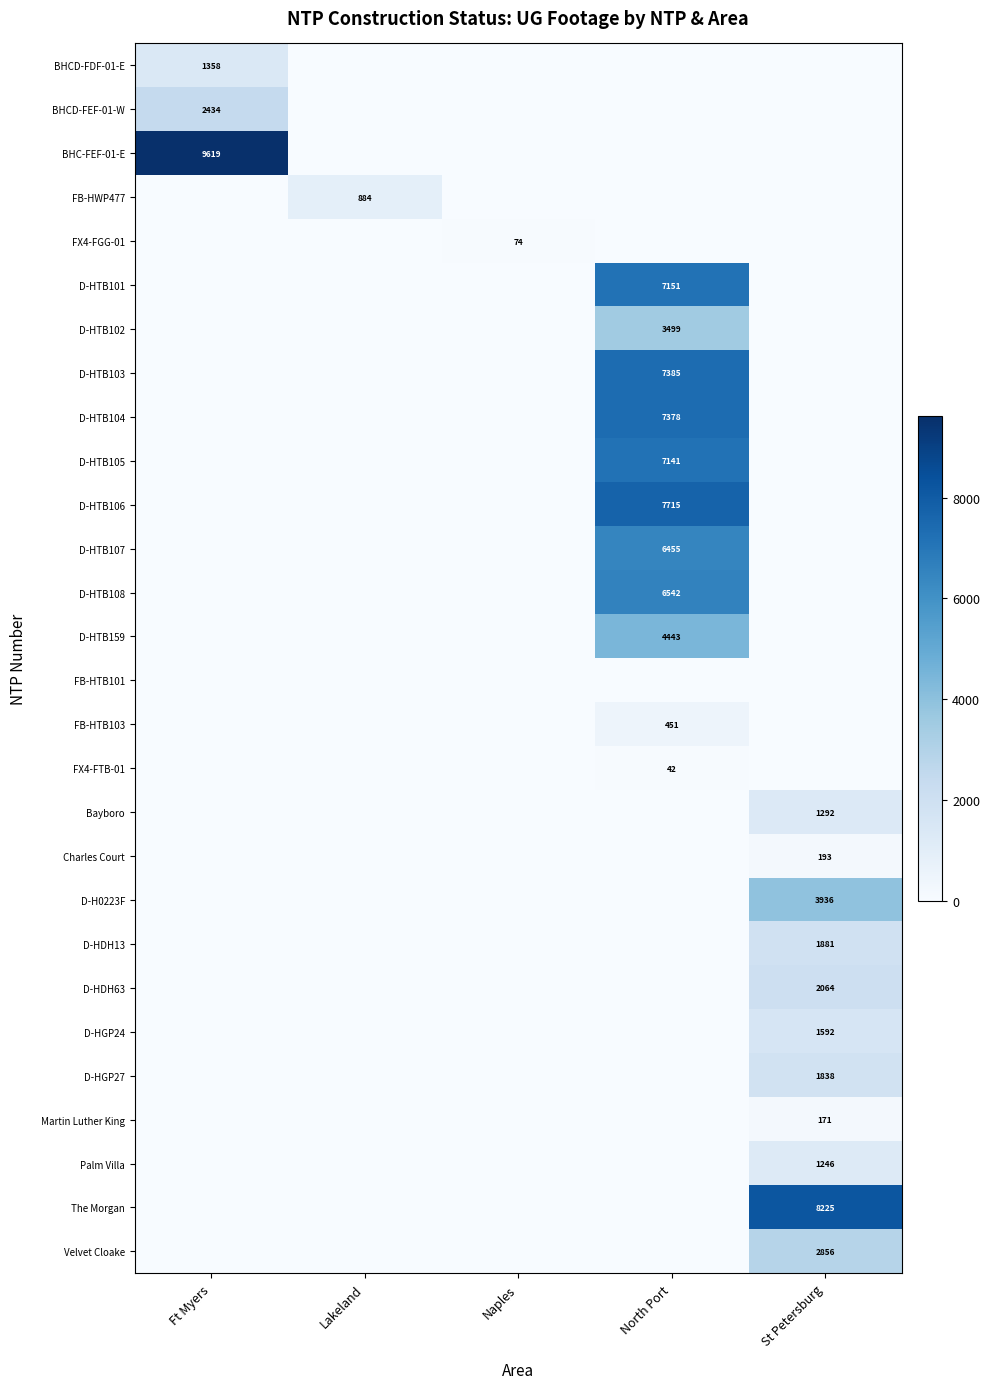

True or false: FX4-FTB-01 has a value of 74 at North Port.

False